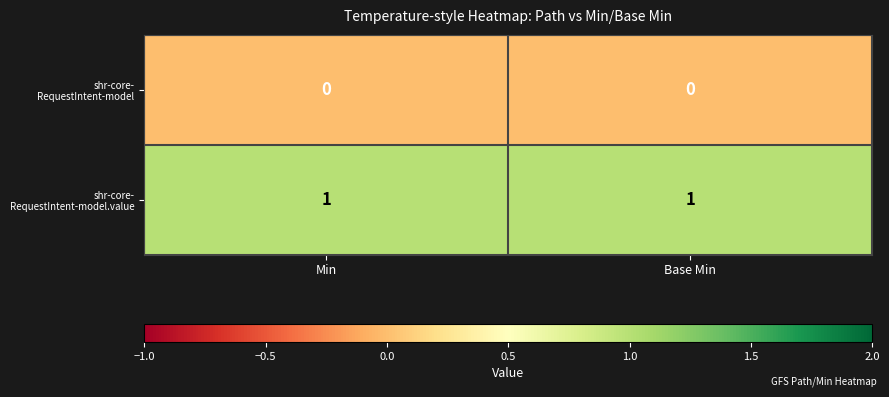

What is the spread (max minus min) of values at Base Min?

1